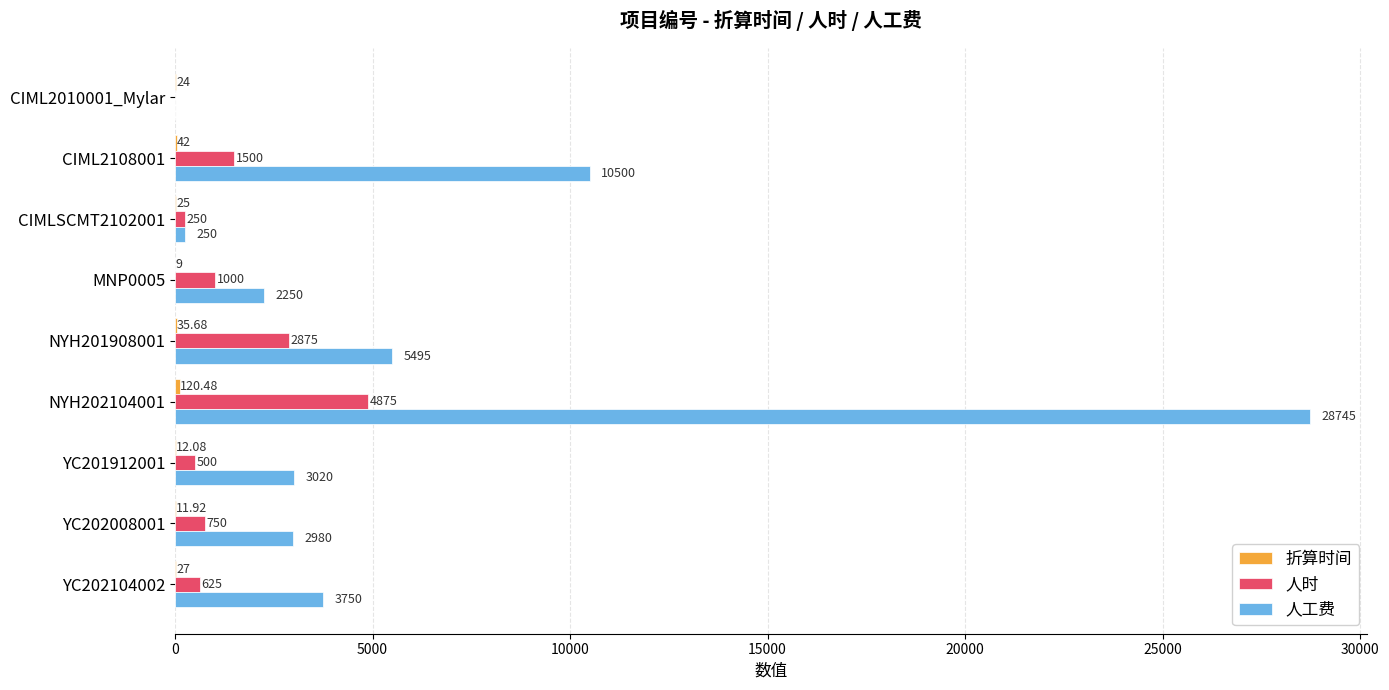

Which series changed the most between CIML2010001_Mylar and YC201912001?

人工费